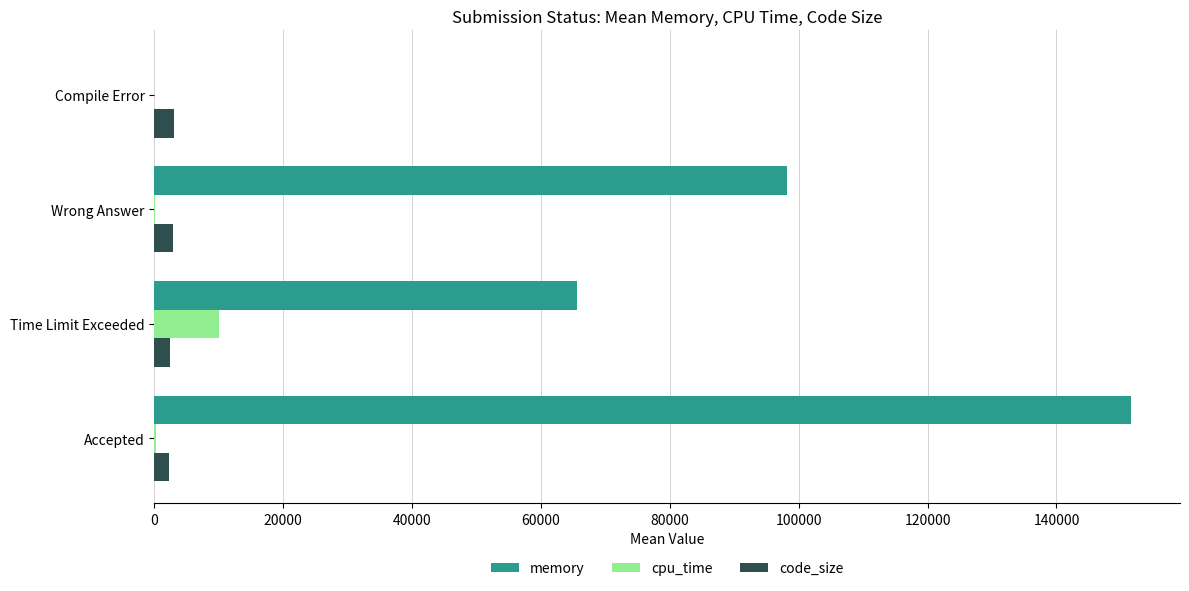

Is the value of code_size at Time Limit Exceeded greater than the value of cpu_time at Time Limit Exceeded?

No